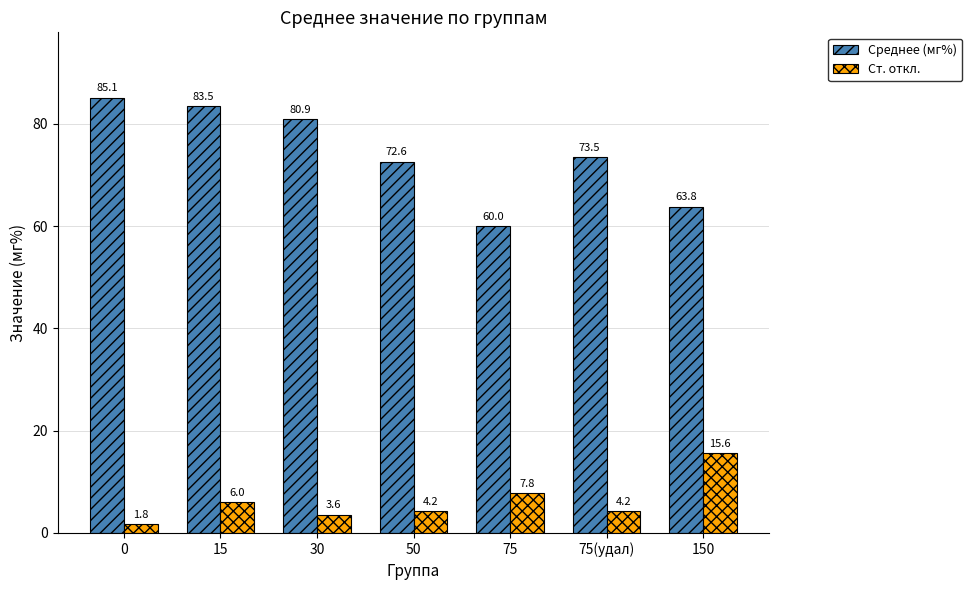

What is the difference between the maximum and second lowest values in the Ст. откл. series?

12.0